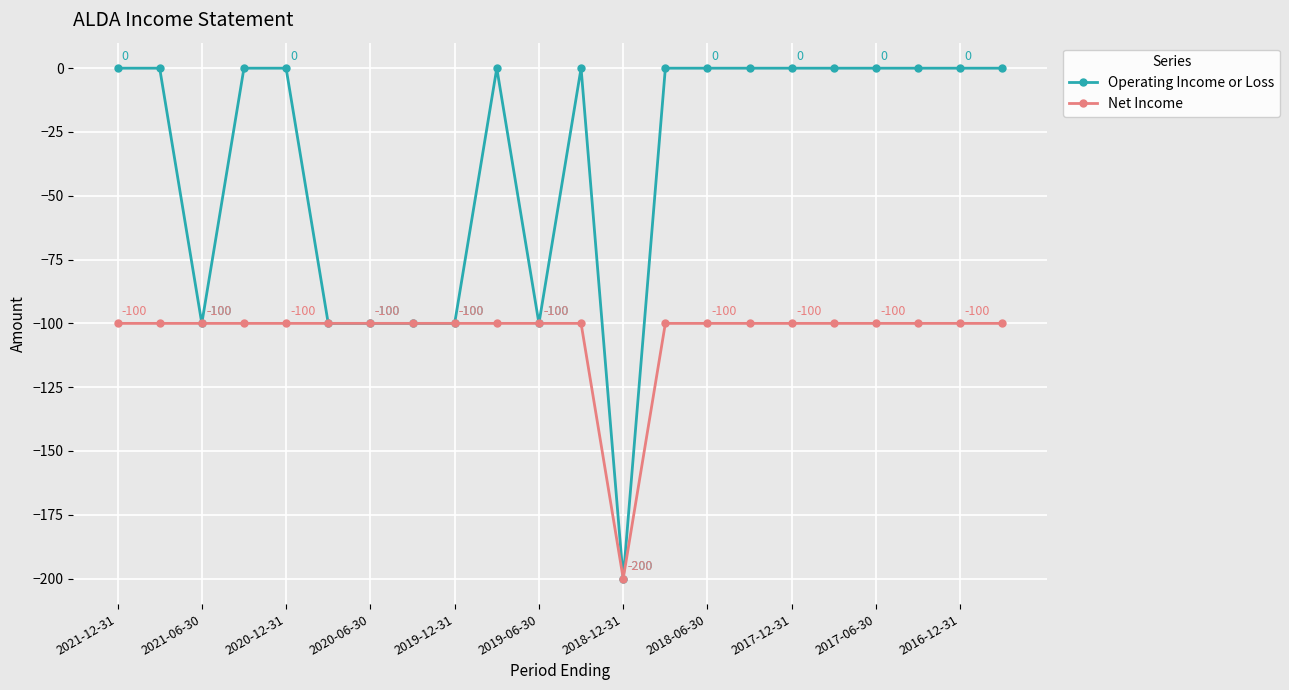

List the series in order of their overall mean, lowest first.

Net Income, Operating Income or Loss